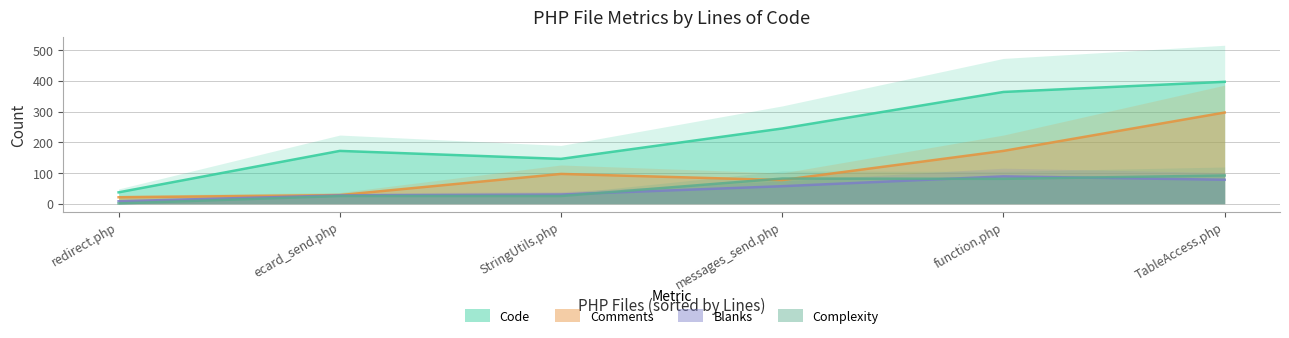

True or false: Blanks and Code cross at least once.

False